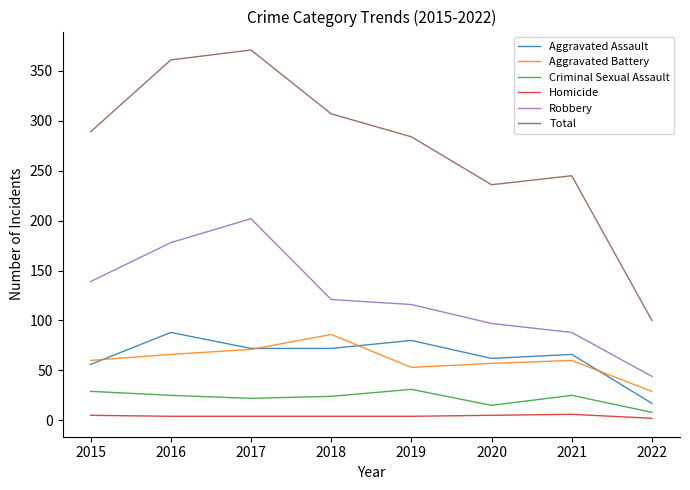

Is the value of Aggravated Battery at 2017 greater than the value of Robbery at 2020?

No